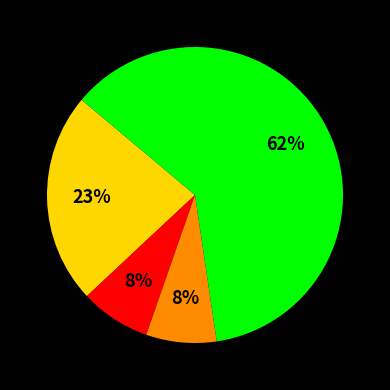

To the nearest percent, what is the average slice percentage?

25%